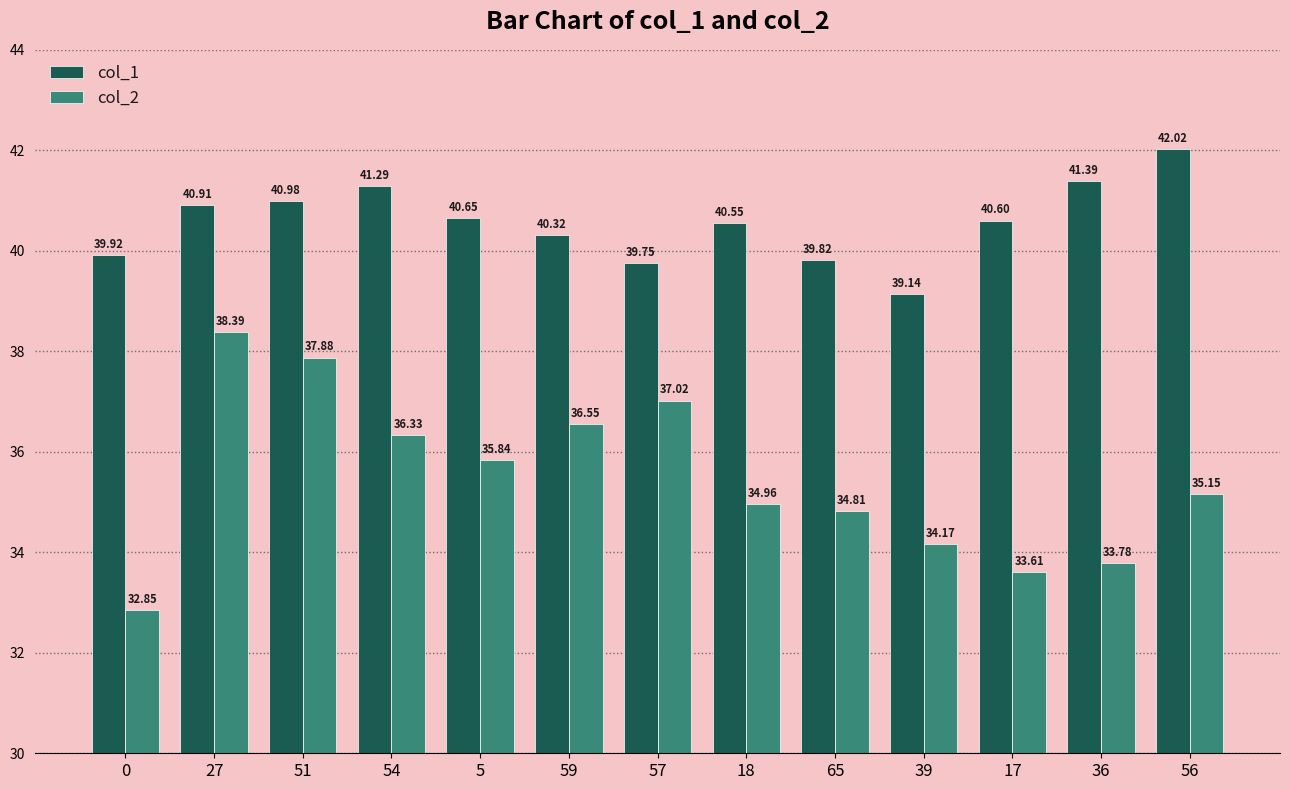

Which series changed the most between 5 and 17?

col_2